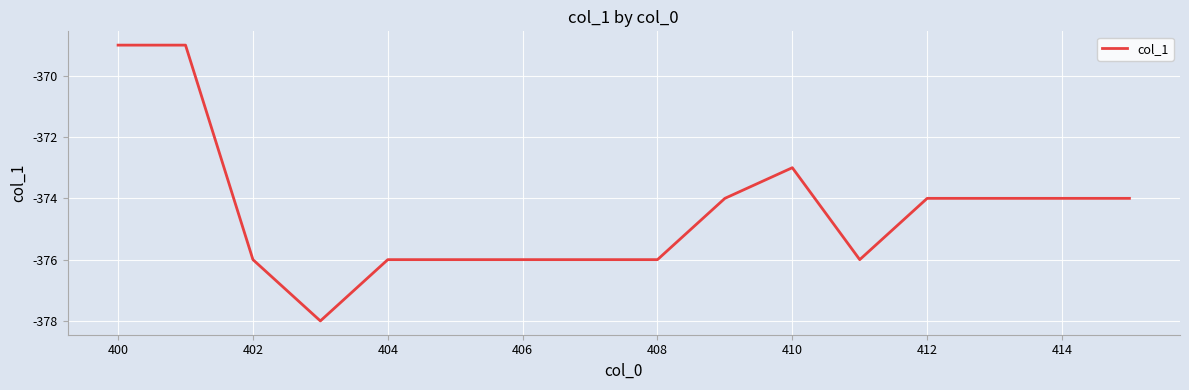

What is the difference between the maximum and minimum values?

9